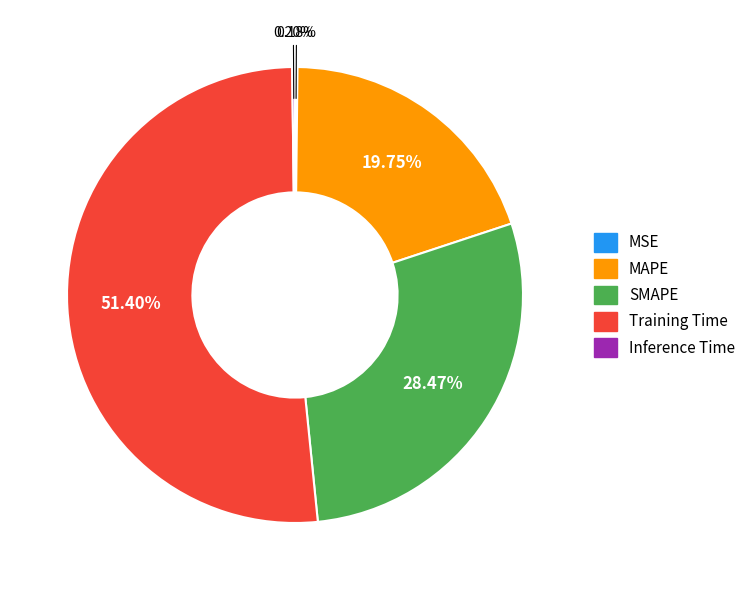

Which category accounts for the majority?

Training Time